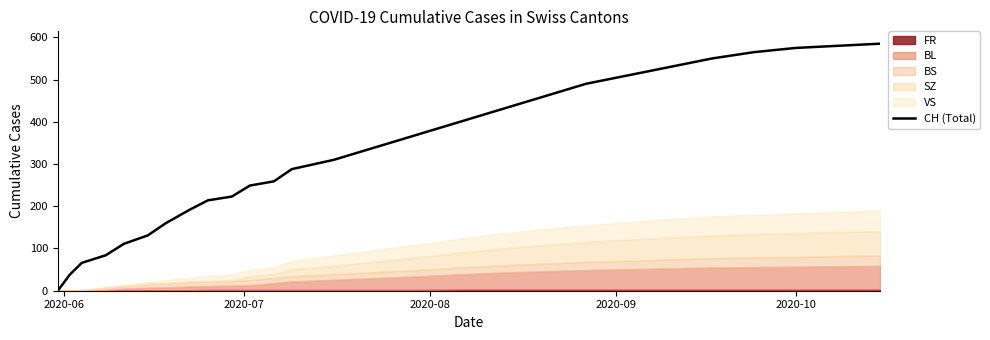

Which label corresponds to the smallest value in the chart?

2020-06